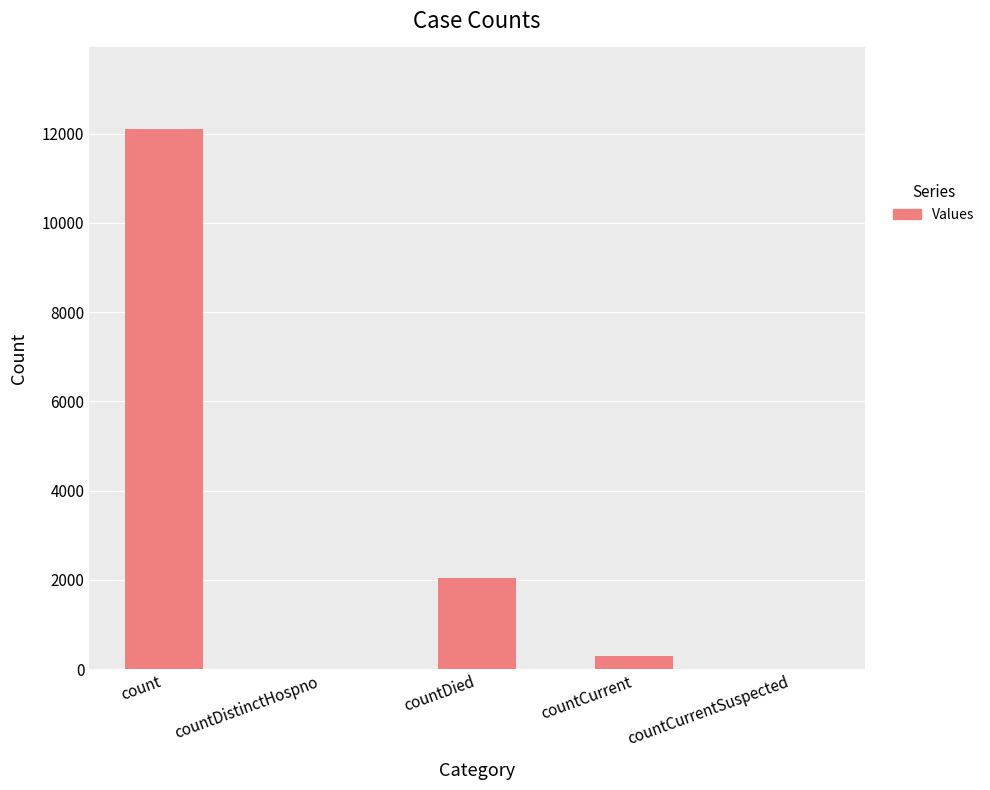

Are the bars grouped side by side (vs. stacked)?

No